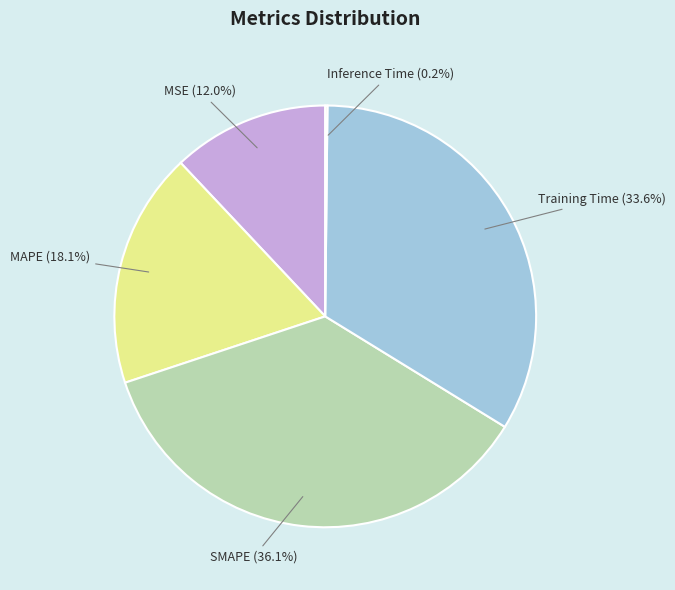

Is it true that MSE is 12% of the pie?

True